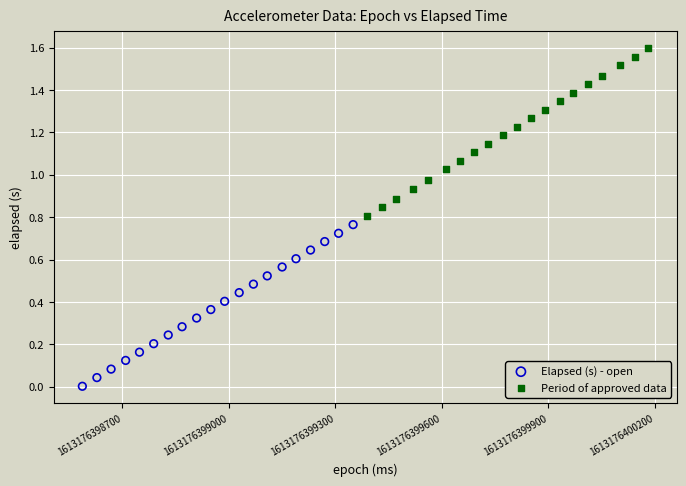

Which series reaches the minimum Y coordinate?

Elapsed (s) - open